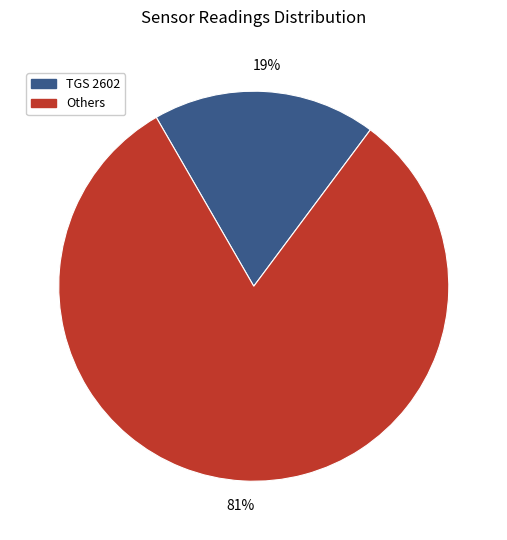

To the nearest percent, what is the average slice percentage?

50%